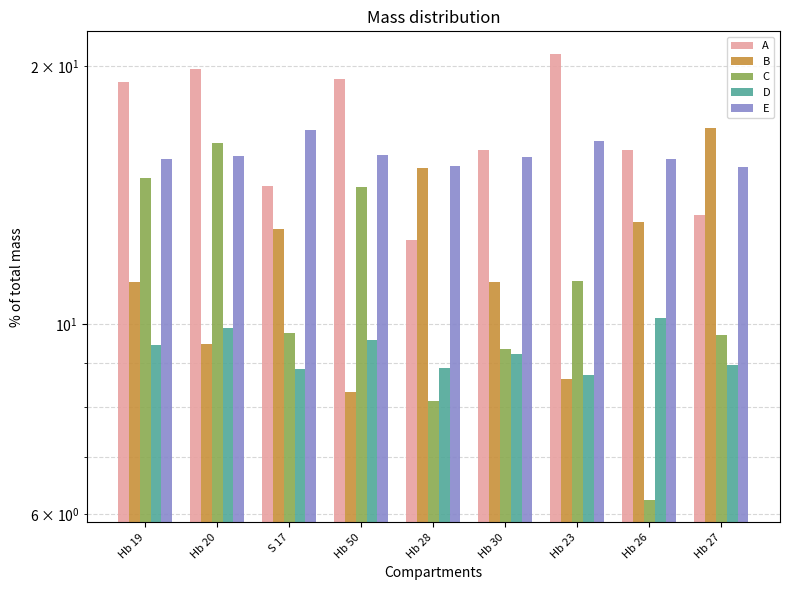

Which series has the largest range (max minus min)?

C